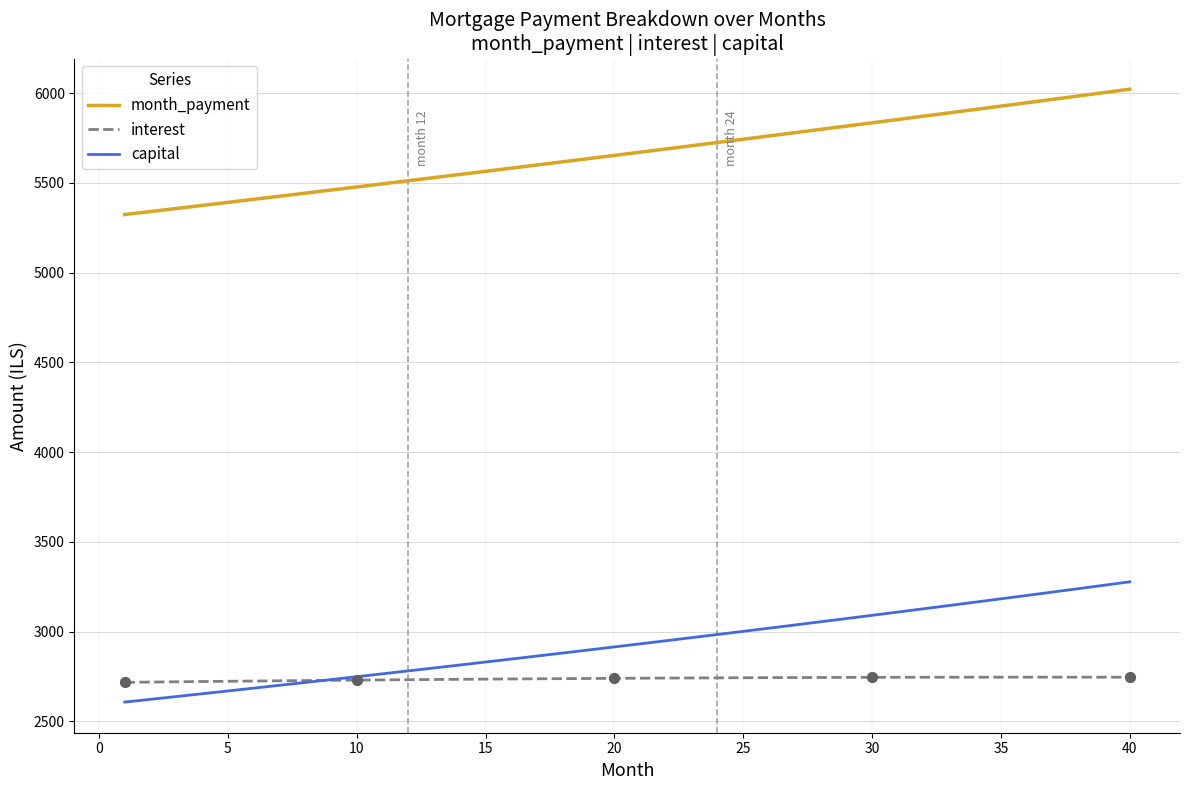

Which series has the widest spread of values?

month_payment